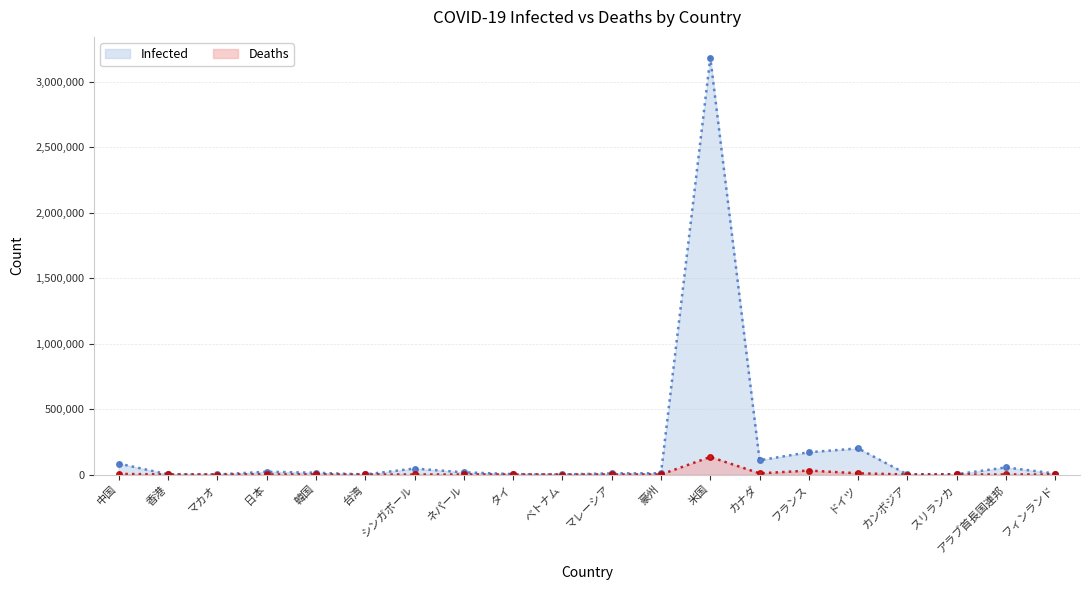

True or false: Infected has more than 1 points higher than both neighbors.

True